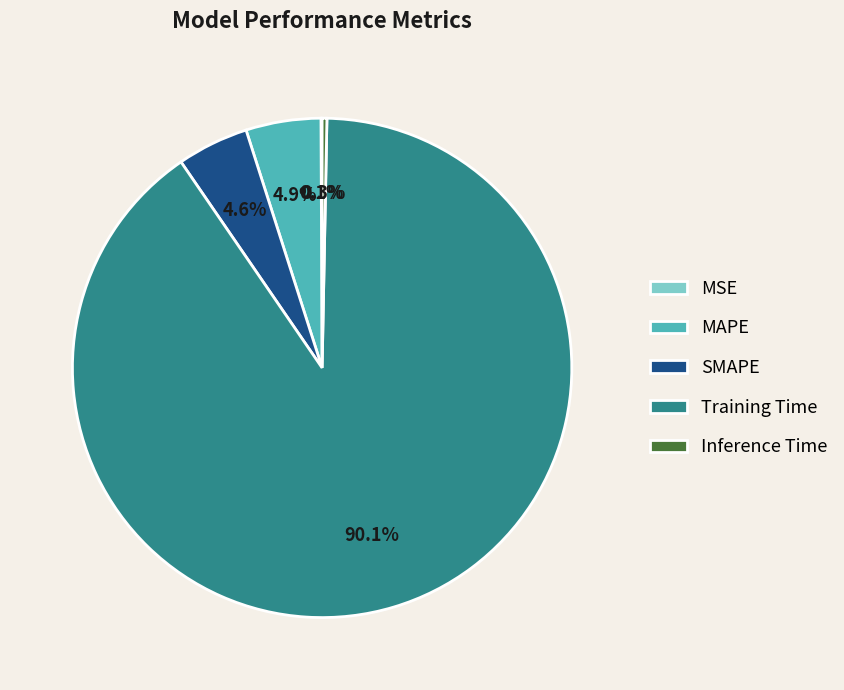

What percentage is the Training Time slice, to the nearest percent?

90%